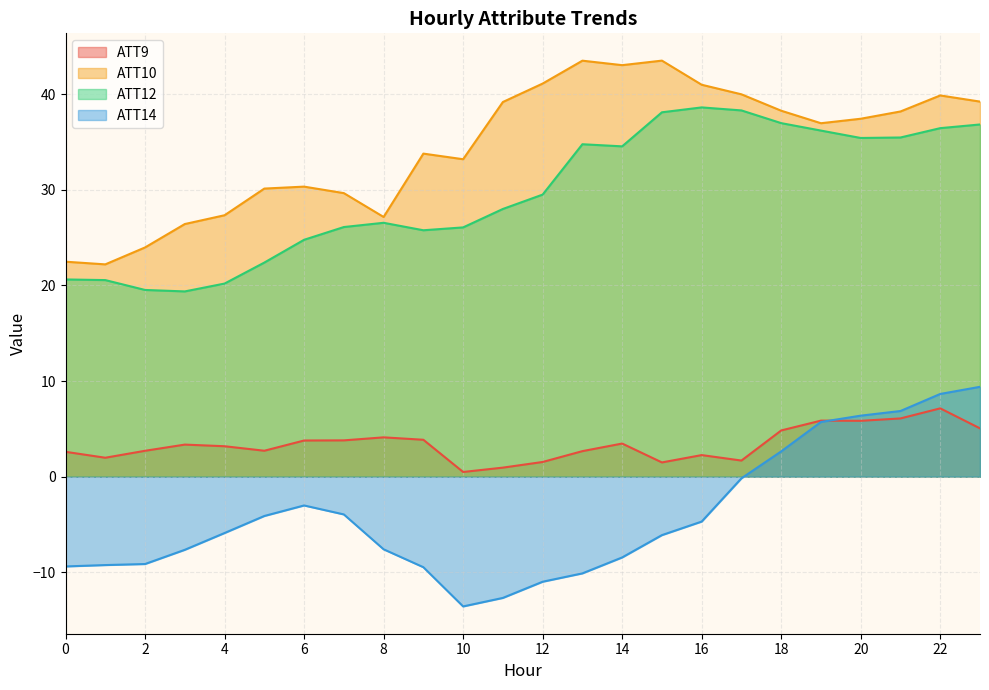

Does the chart have visible grid lines?

Yes